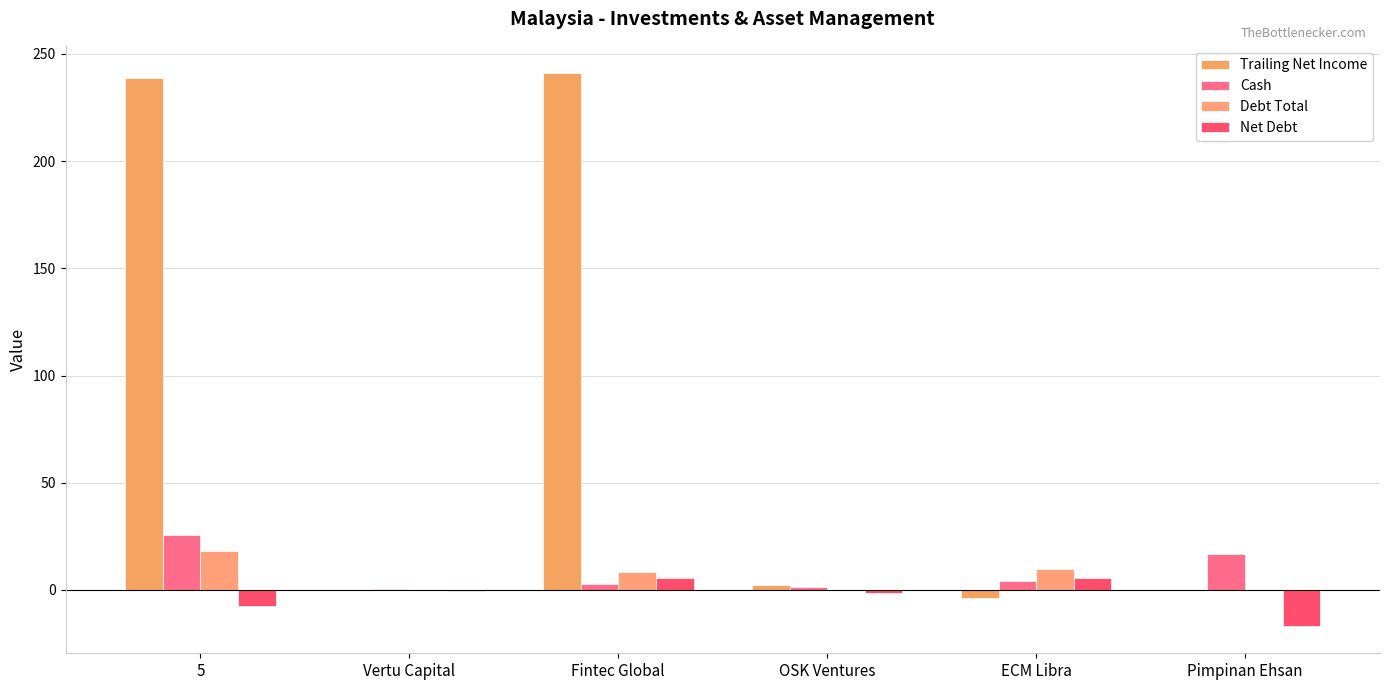

How many groups of bars are there?

6